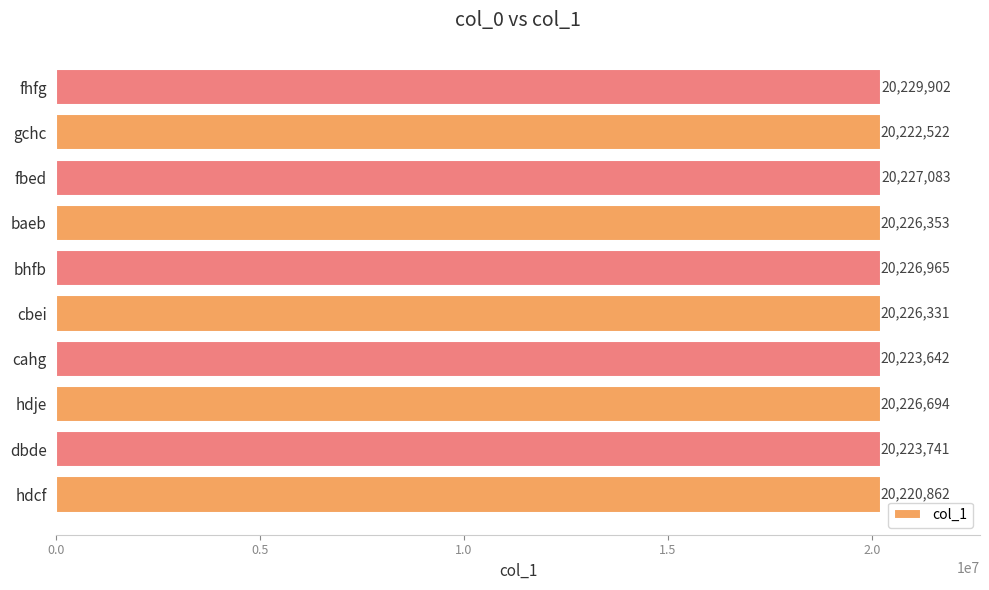

What is the change in value from dbde to fbed?

+3342